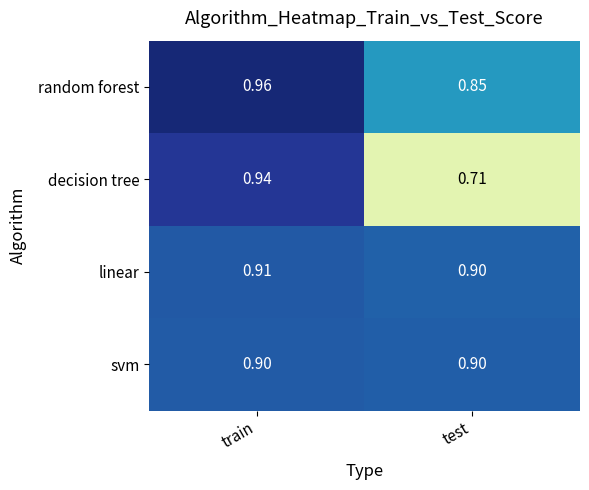

What is the spread (max minus min) of values at train?

0.1